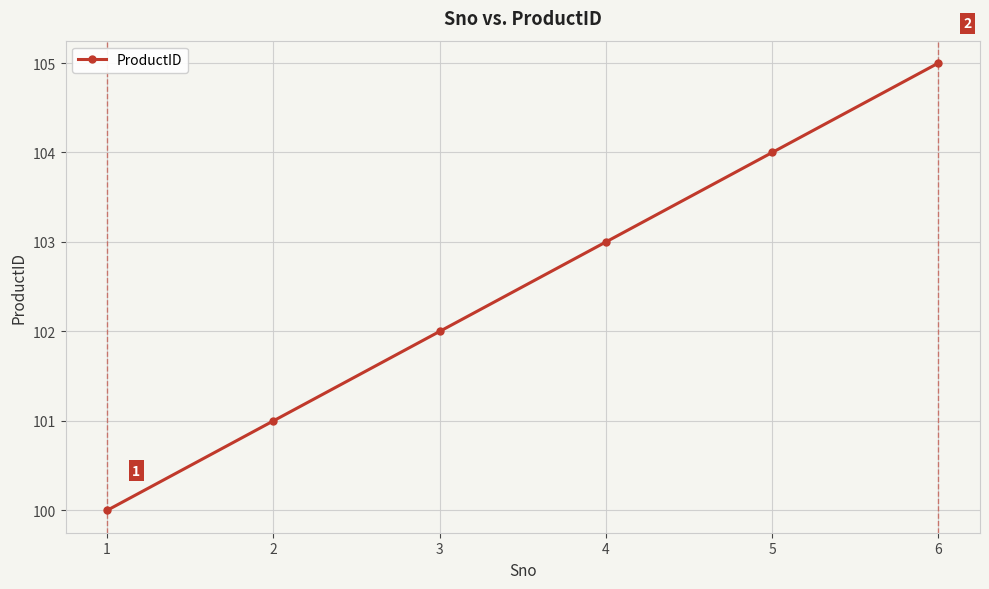

What is the smallest value displayed?

100